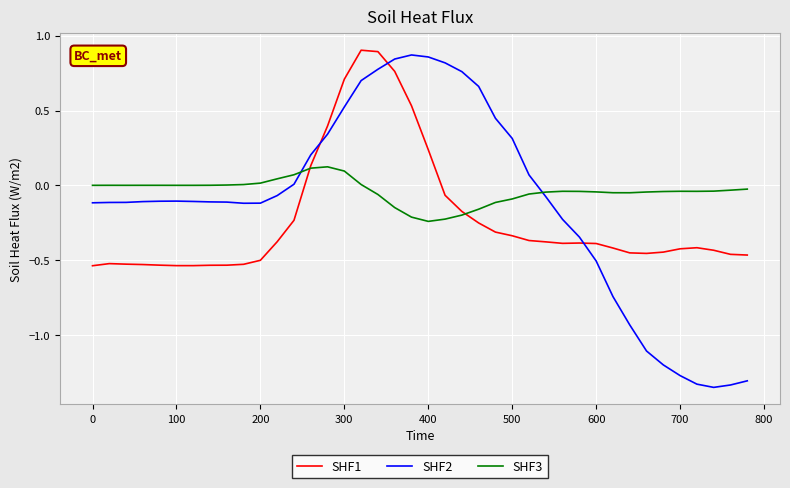

True or false: SHF2 and SHF1 cross at least once.

True